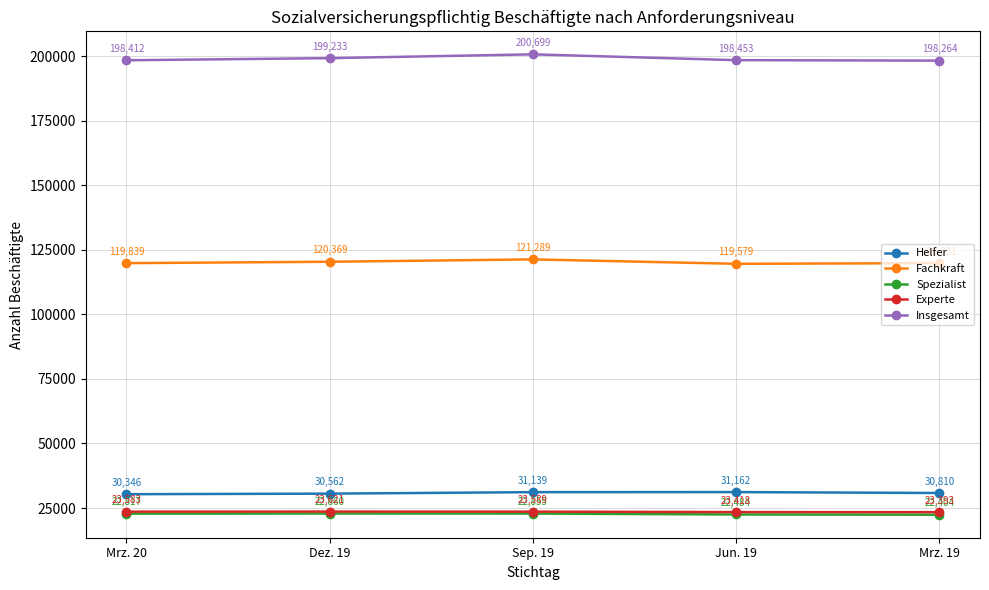

How many values in the Insgesamt series are below 198453?

2